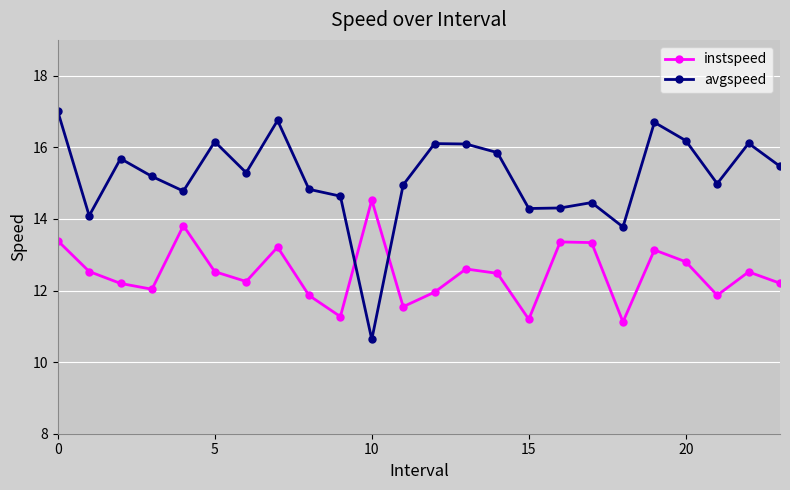

At how many categories does at least one series exceed 13?

24